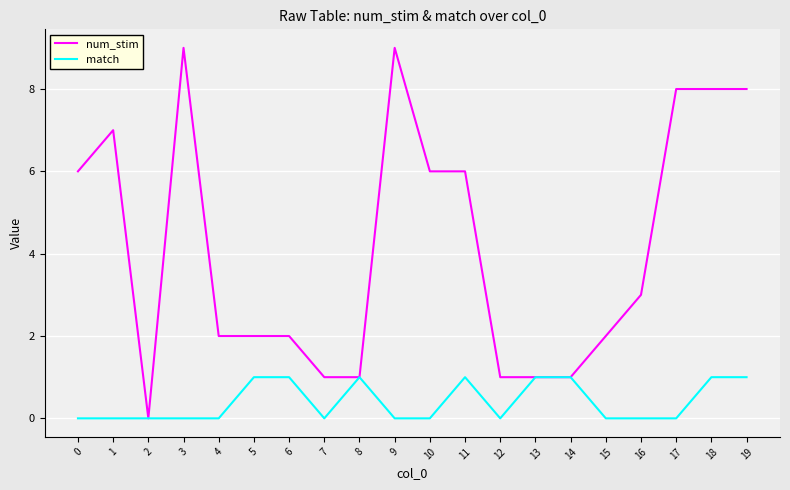

True or false: num_stim has a value of 6 at 11.

True